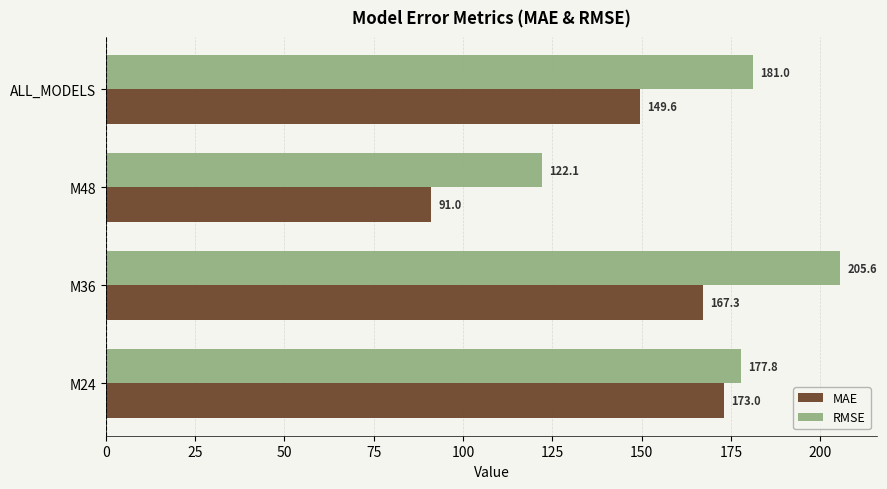

Rank the series by their average value, from lowest to highest.

MAE, RMSE